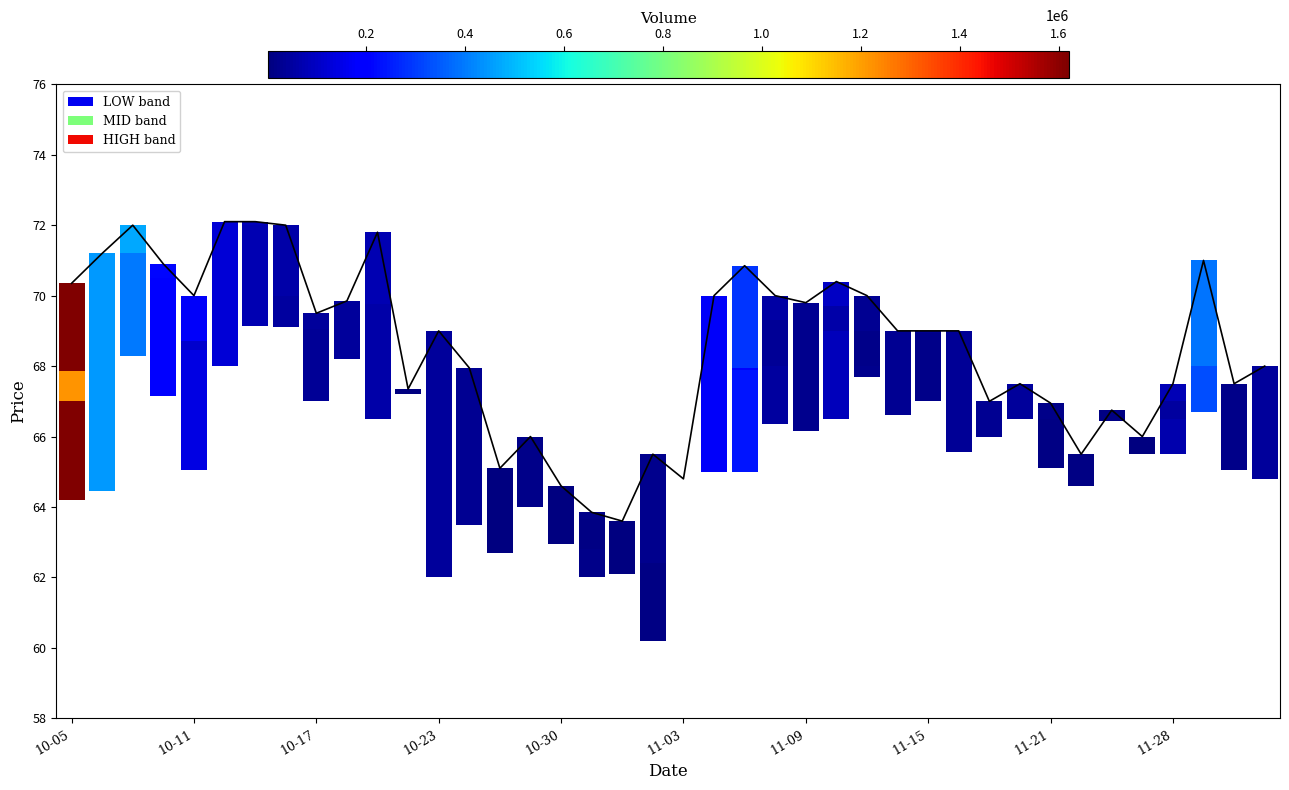

What is the difference between the values at 35 and 25?

4.4